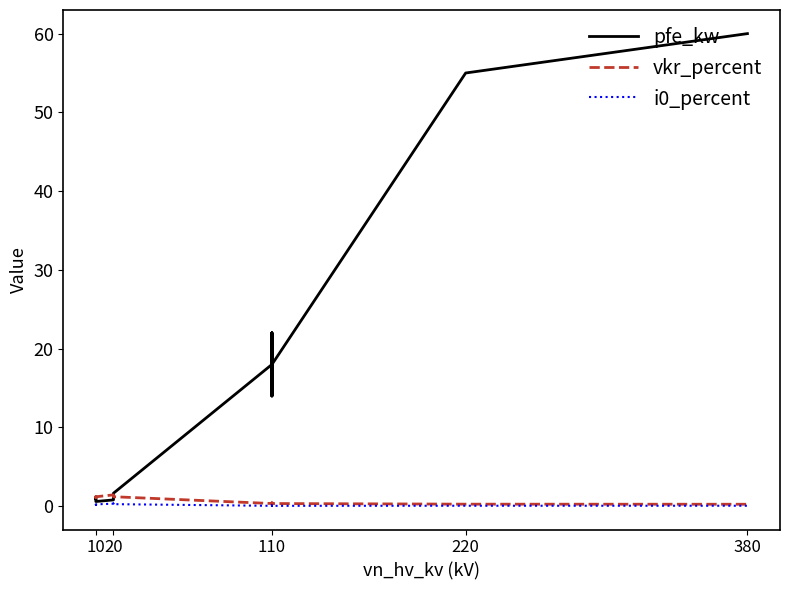

Reading left to right, transcribe all the data shown in this chart.

pfe_kw: 0.9	1.2	0.6	0.8	1.4	1.6	18.0	22.0	14.0	22.0	14.0	18.0	55.0	60.0
vkr_percent: 1.3	1.1	1.2	1.4	1.4	1.2	0.3	0.3	0.4	0.3	0.4	0.3	0.3	0.2
i0_percent: 0.2	0.2	0.2	0.3	0.3	0.3	0.1	0.0	0.1	0.0	0.1	0.1	0.1	0.1